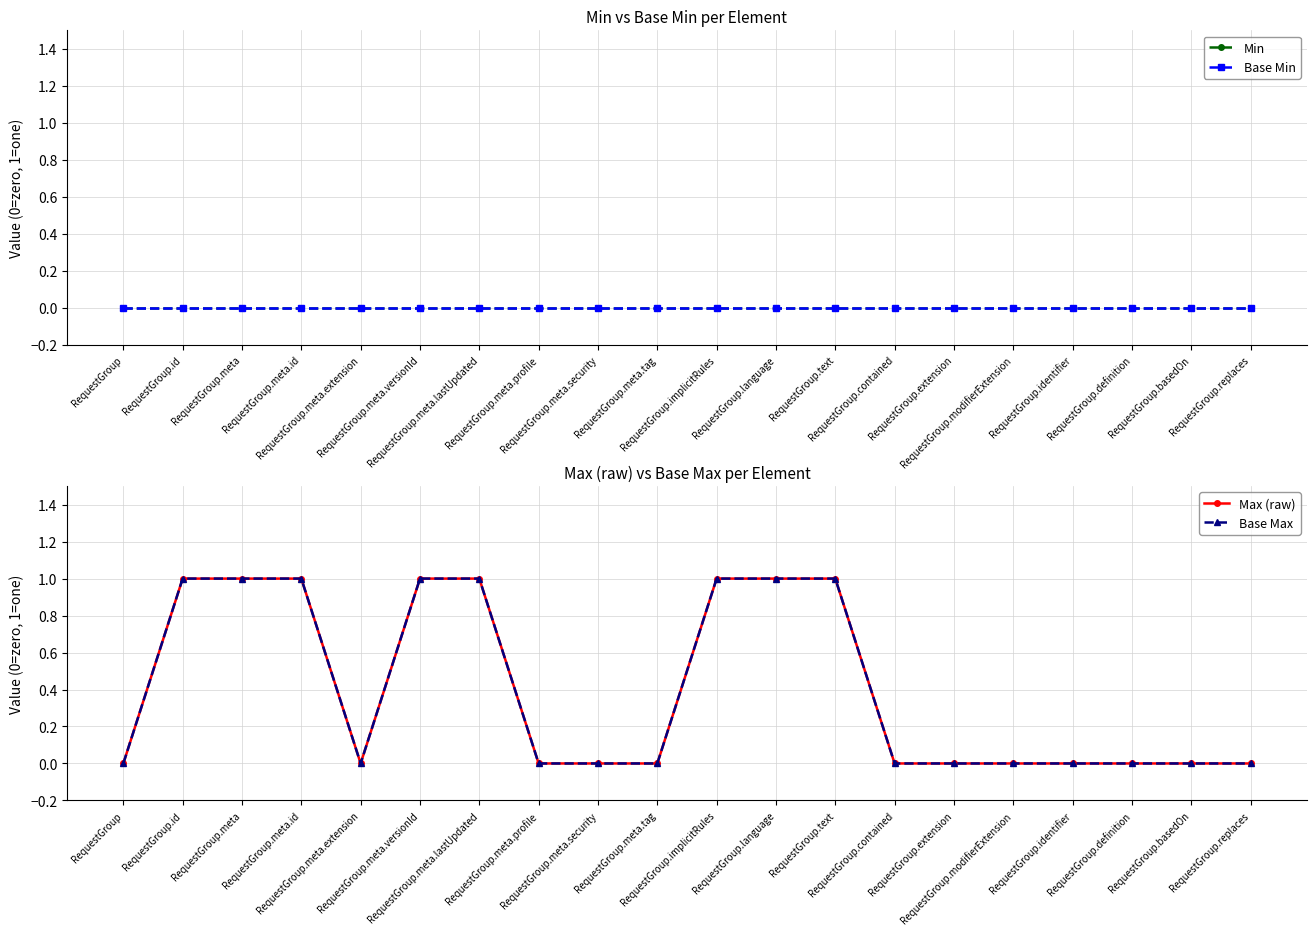

True or false: Min has more than 1 points higher than both neighbors.

False